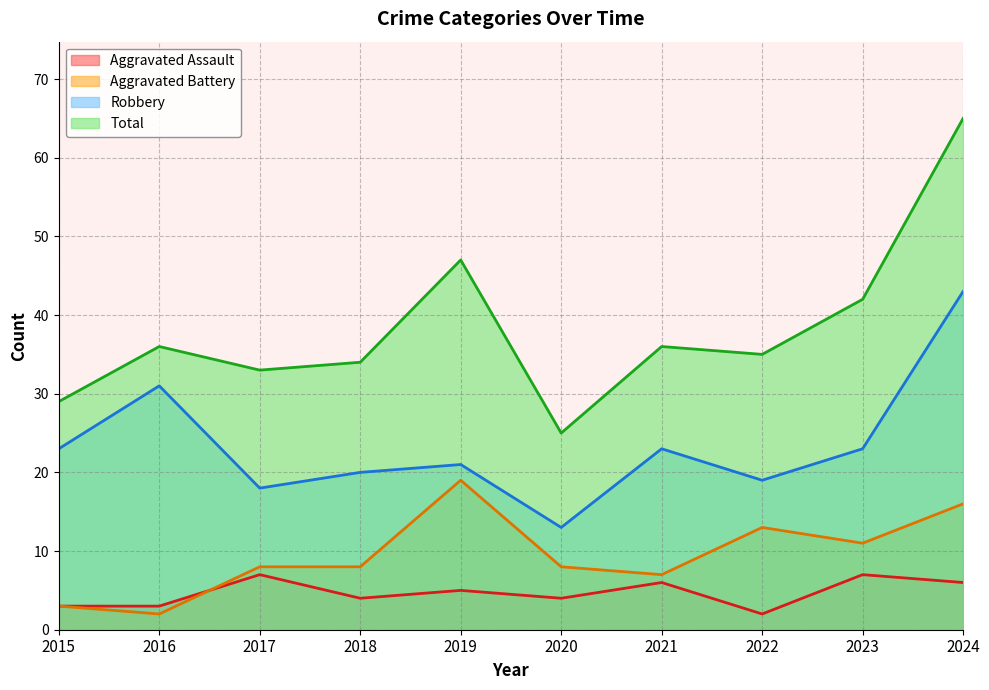

How many data points does each series have?

10